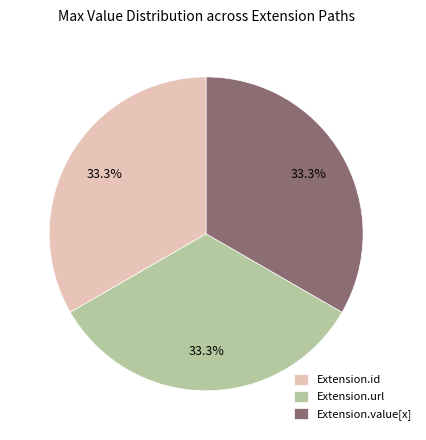

Approximately how many times larger is the value at Extension.url compared to Extension.value[x]?

1.0